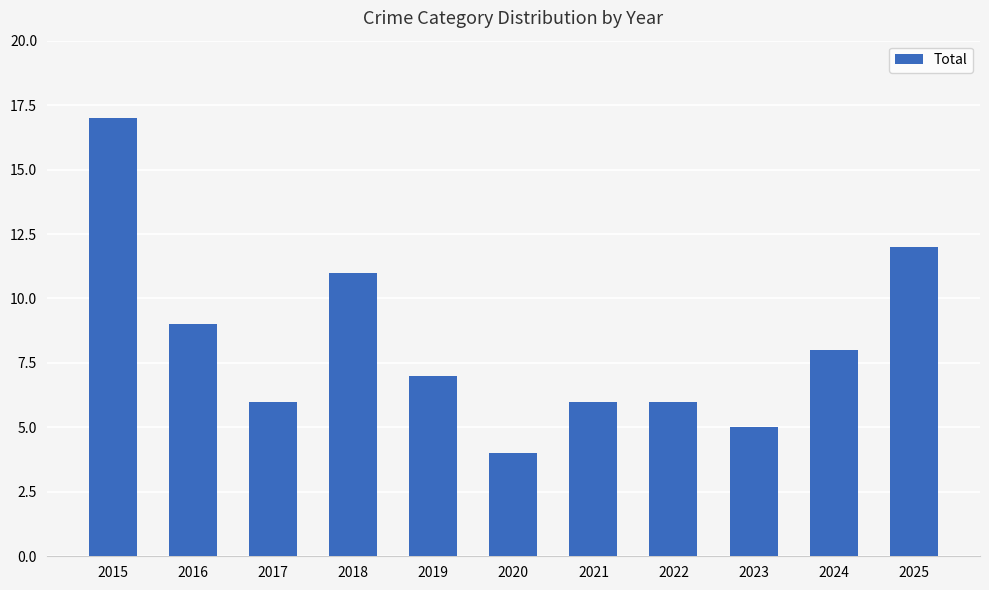

What is the difference between the second highest and minimum values?

8